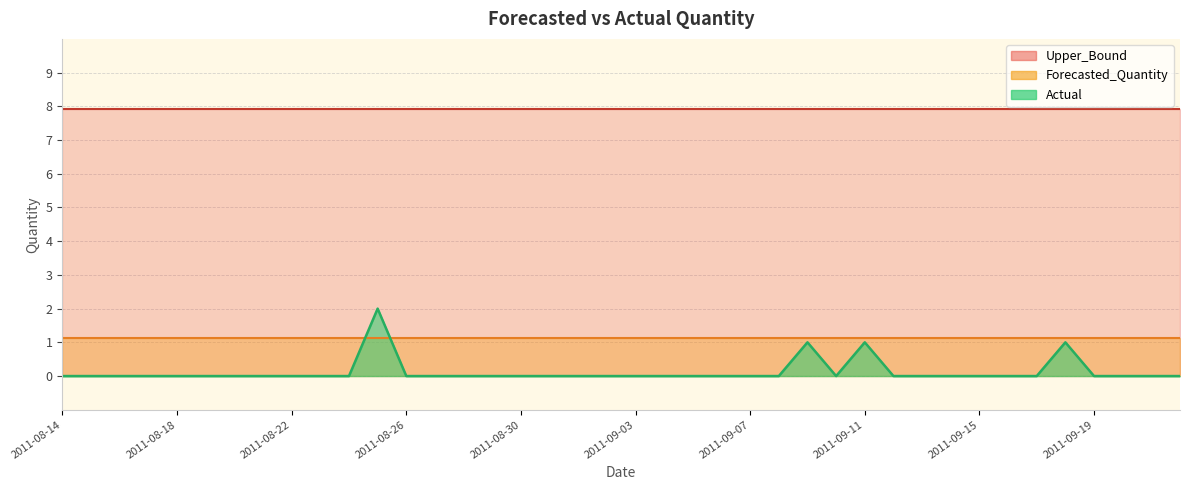

Does the chart have visible grid lines?

Yes